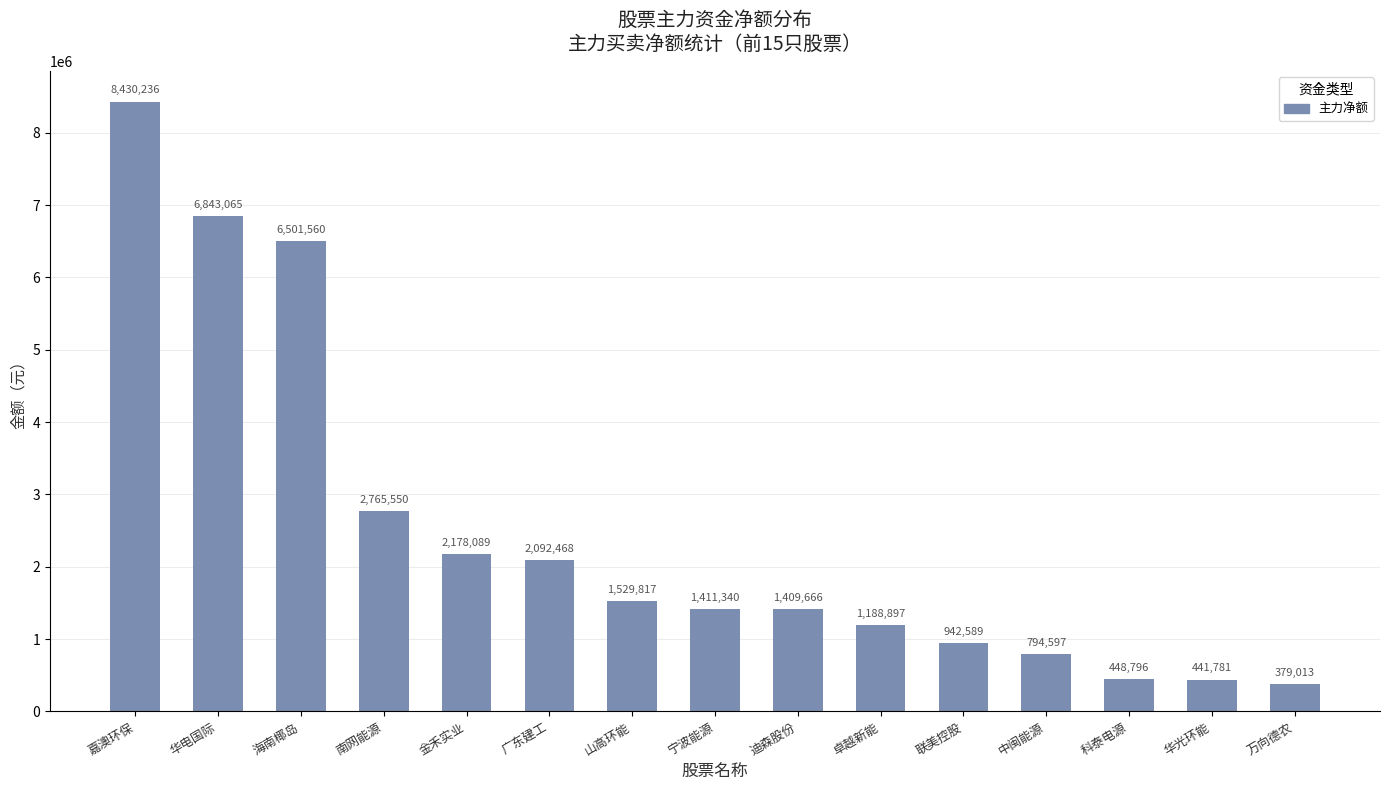

Reading left to right, extract all data points from this chart.

嘉澳环保=8430236	华电国际=6843065	海南椰岛=6501560	南网能源=2765550	金禾实业=2178089	广东建工=2092468	山高环能=1529817	宁波能源=1411340	迪森股份=1409666	卓越新能=1188897	联美控股=942589	中闽能源=794597	科泰电源=448796	华光环能=441781	万向德农=379013